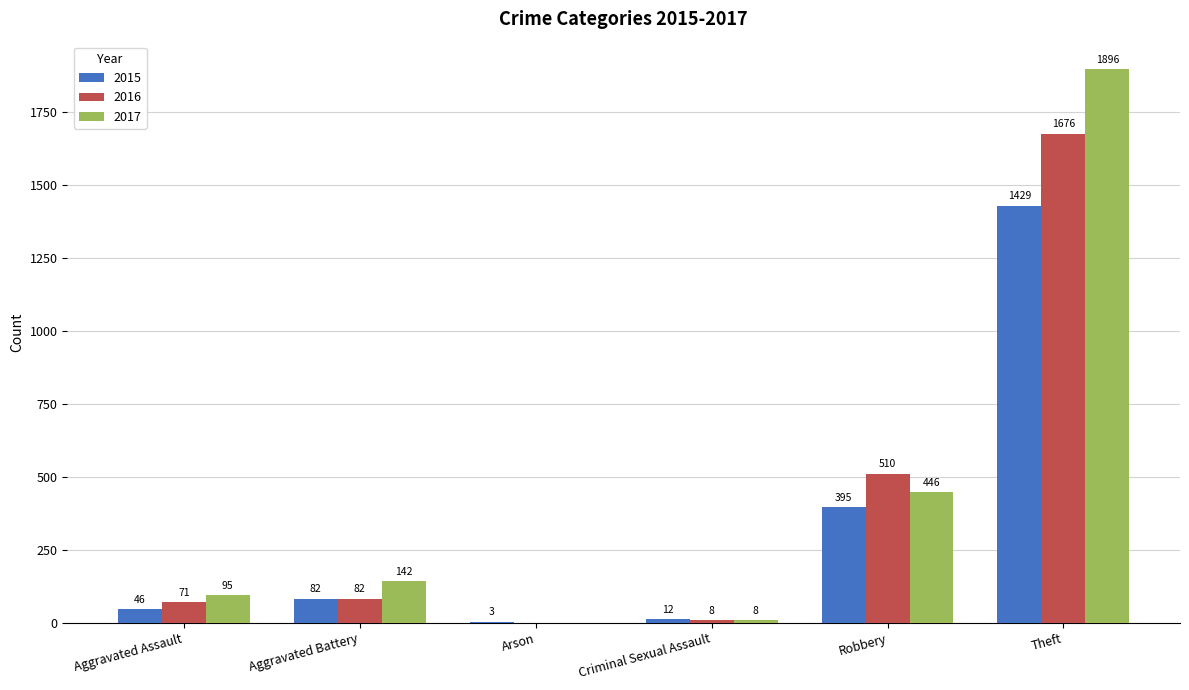

Reading right to left, what are all the values shown in this chart?

2015: 1429	395	12	3	82	46
2016: 1676	510	8	0	82	71
2017: 1896	446	8	0	142	95